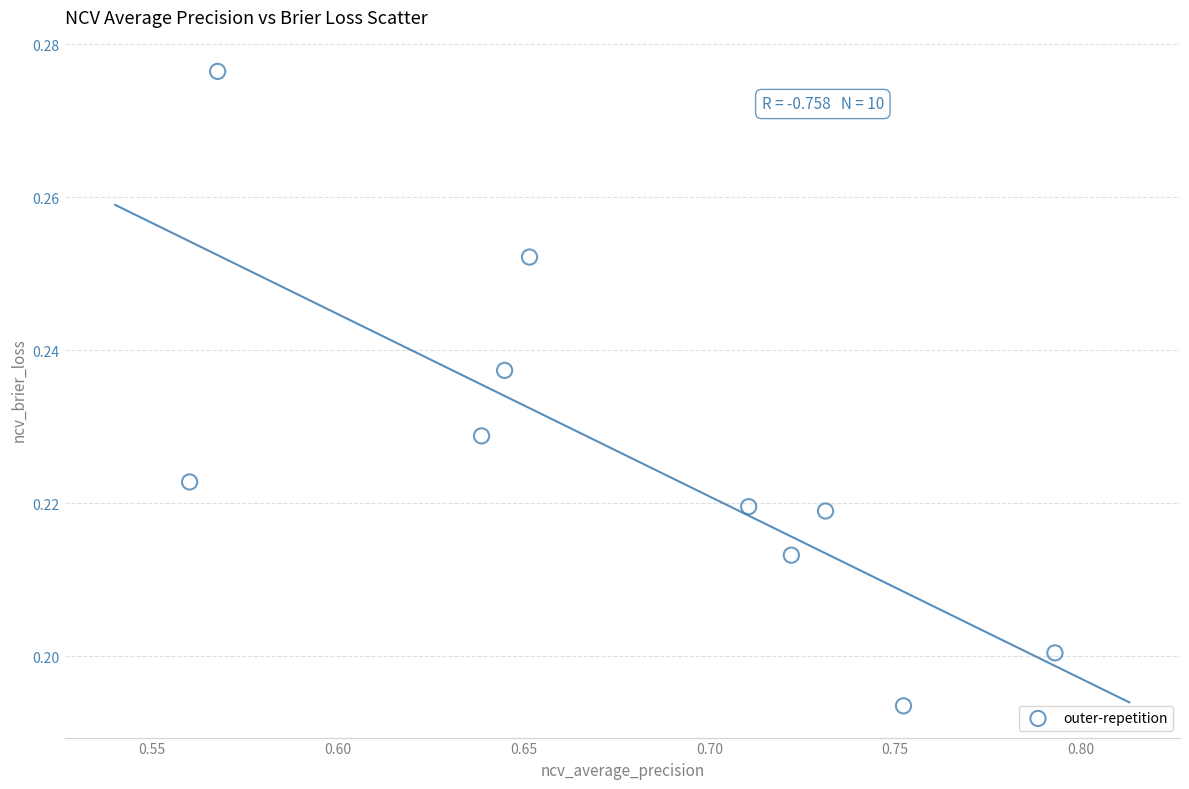

What is the average X value?

0.7